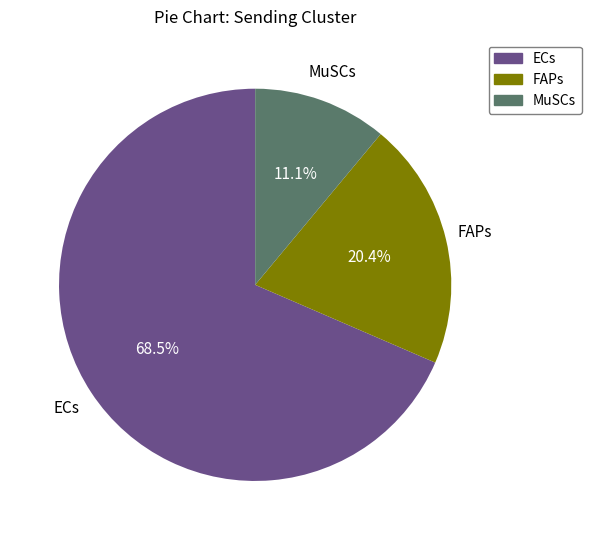

What is the ratio of the value at MuSCs to the value at ECs?

0.2